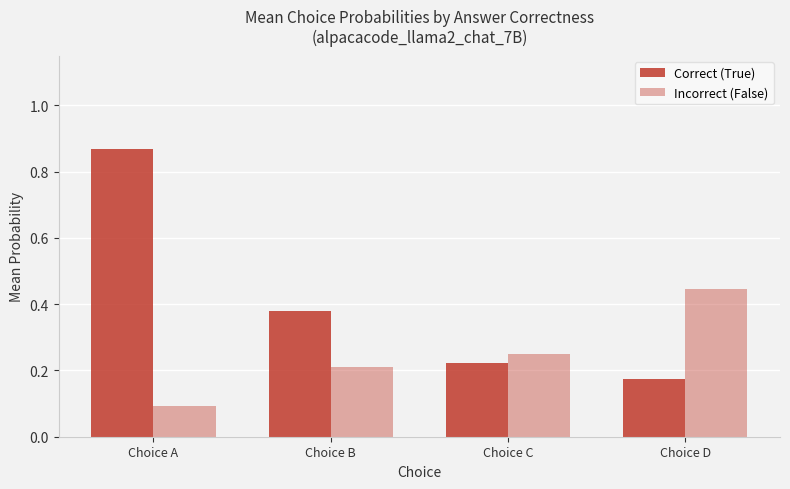

What is the average value of the Correct (True) series?

0.4